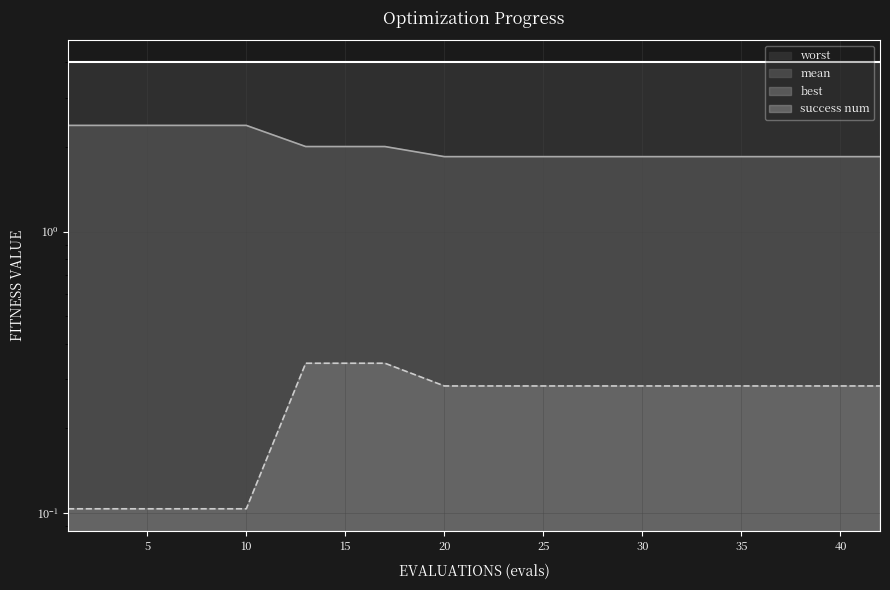

Which series has the widest spread of values?

mean